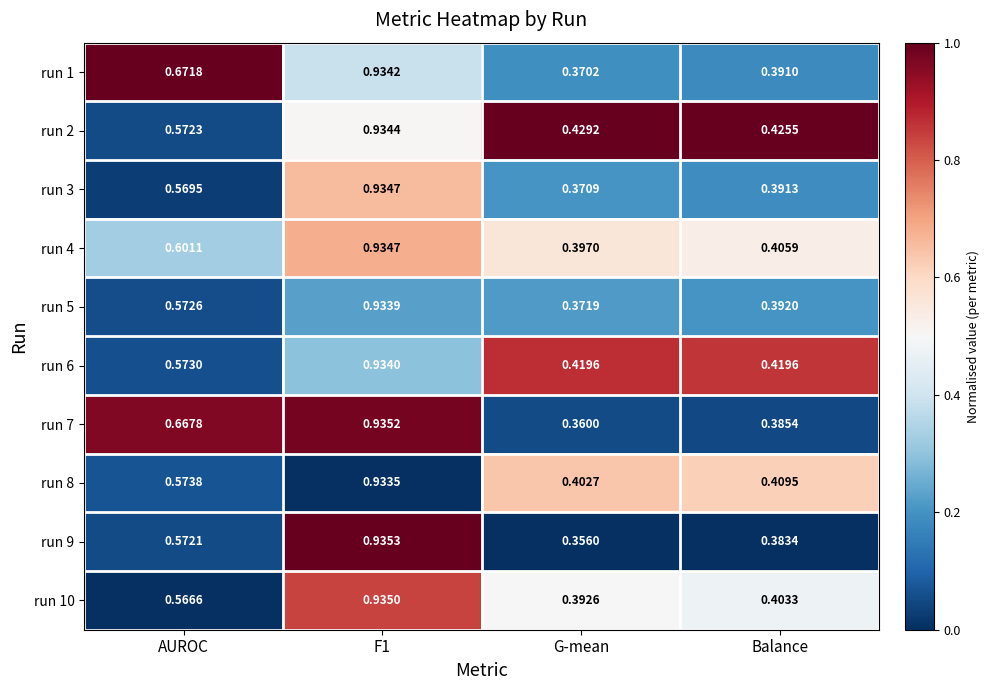

Which category has the lowest value across all series?

G-mean